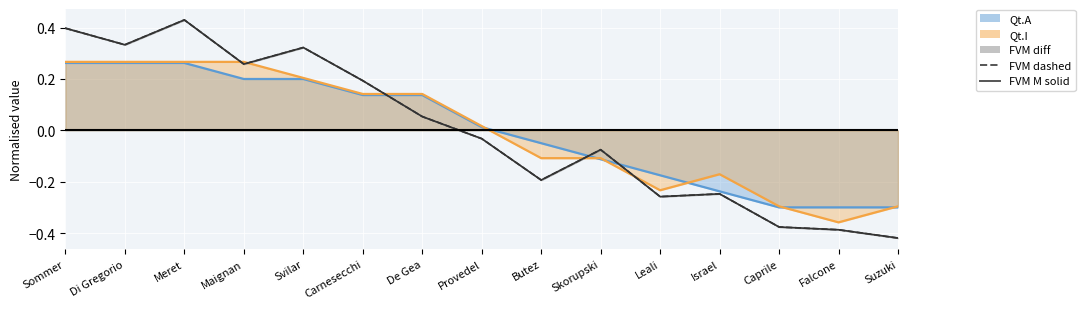

How many positive values does the FVM M solid series have?

7